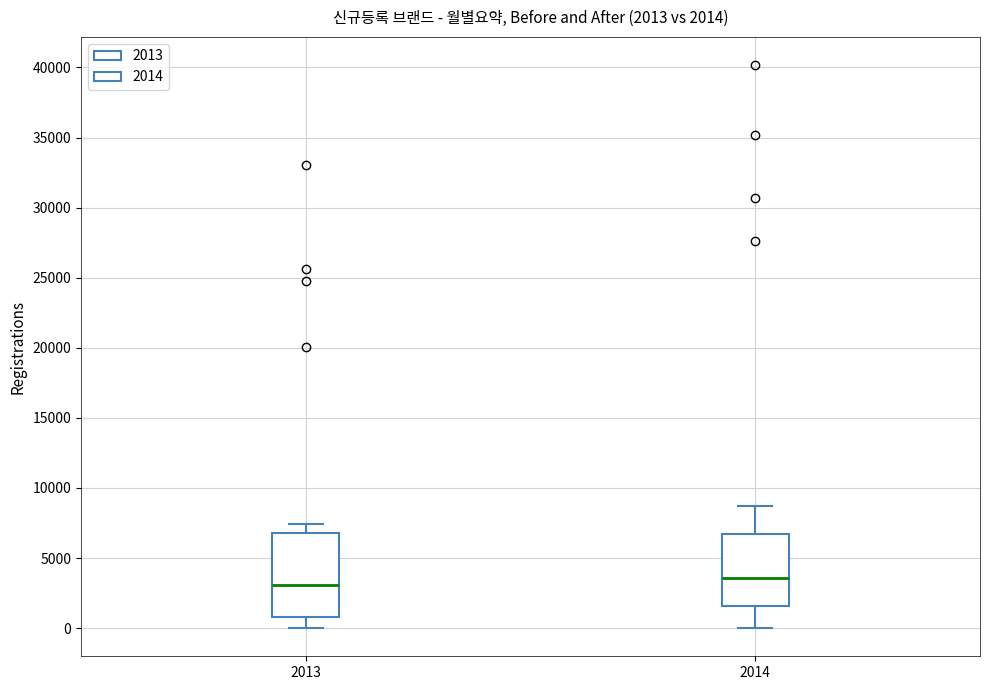

Which box's median line is the lowest?

2013